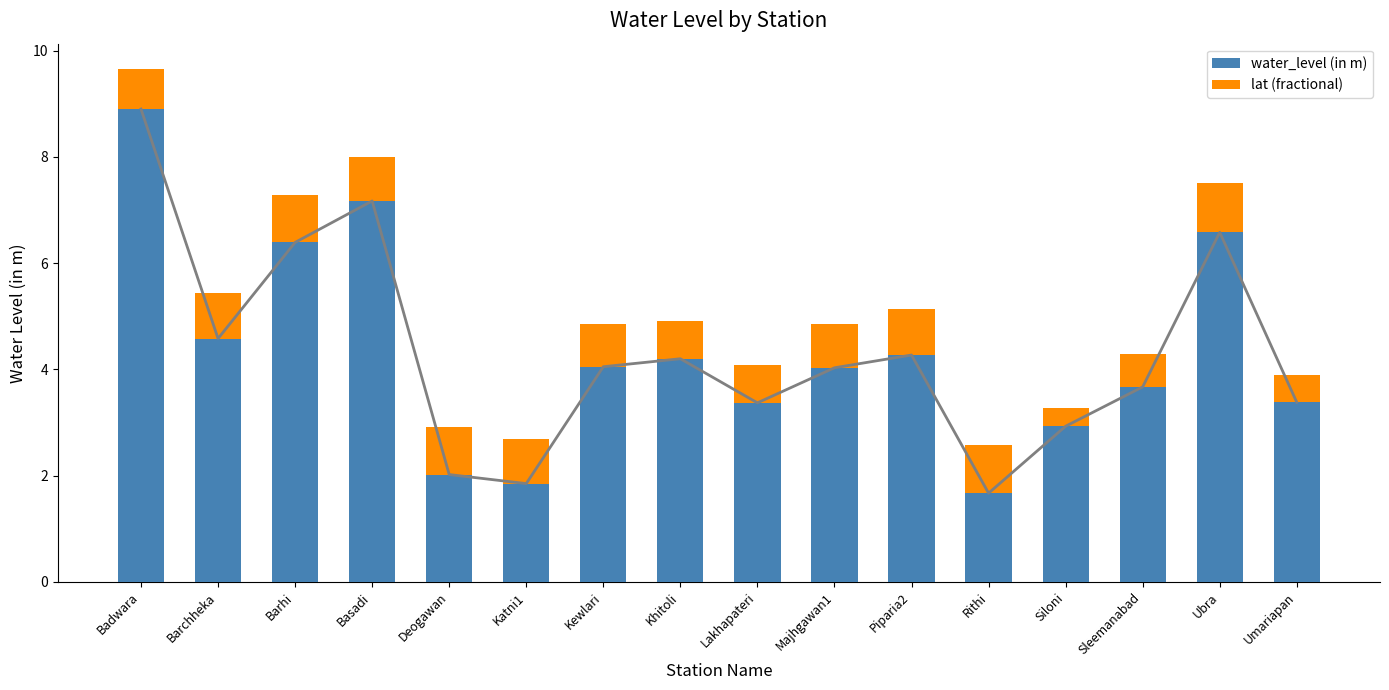

At which label does water_level (in m) first exceed 4?

Badwara